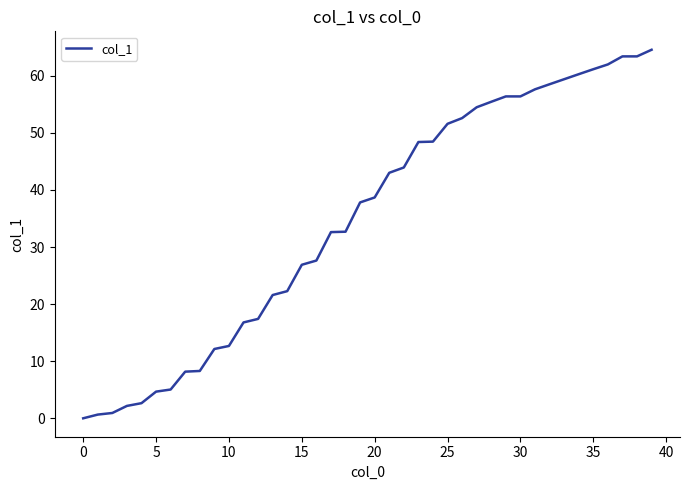

Is this an area chart (filled region under the line)?

No